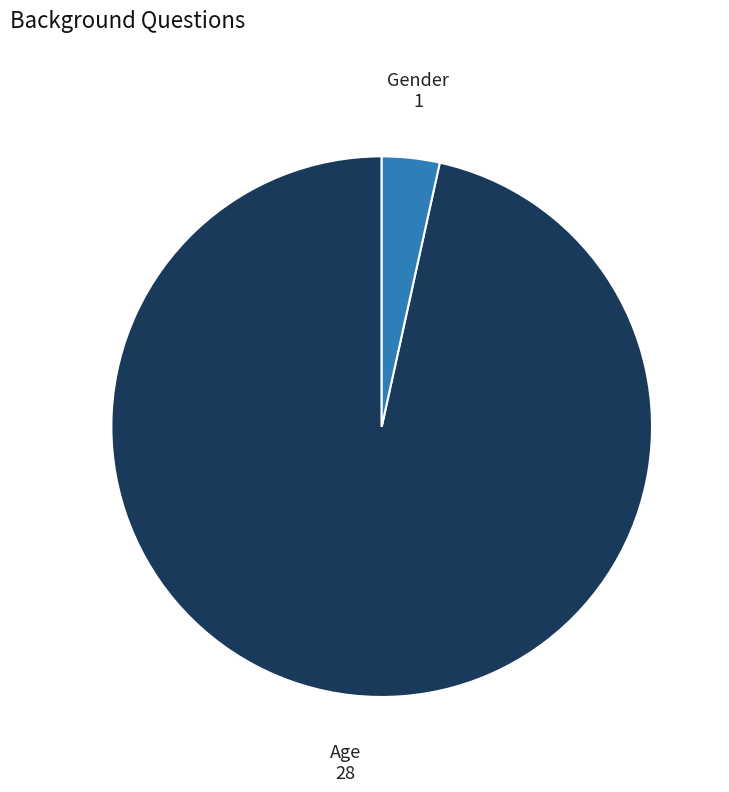

What is the majority slice?

Age